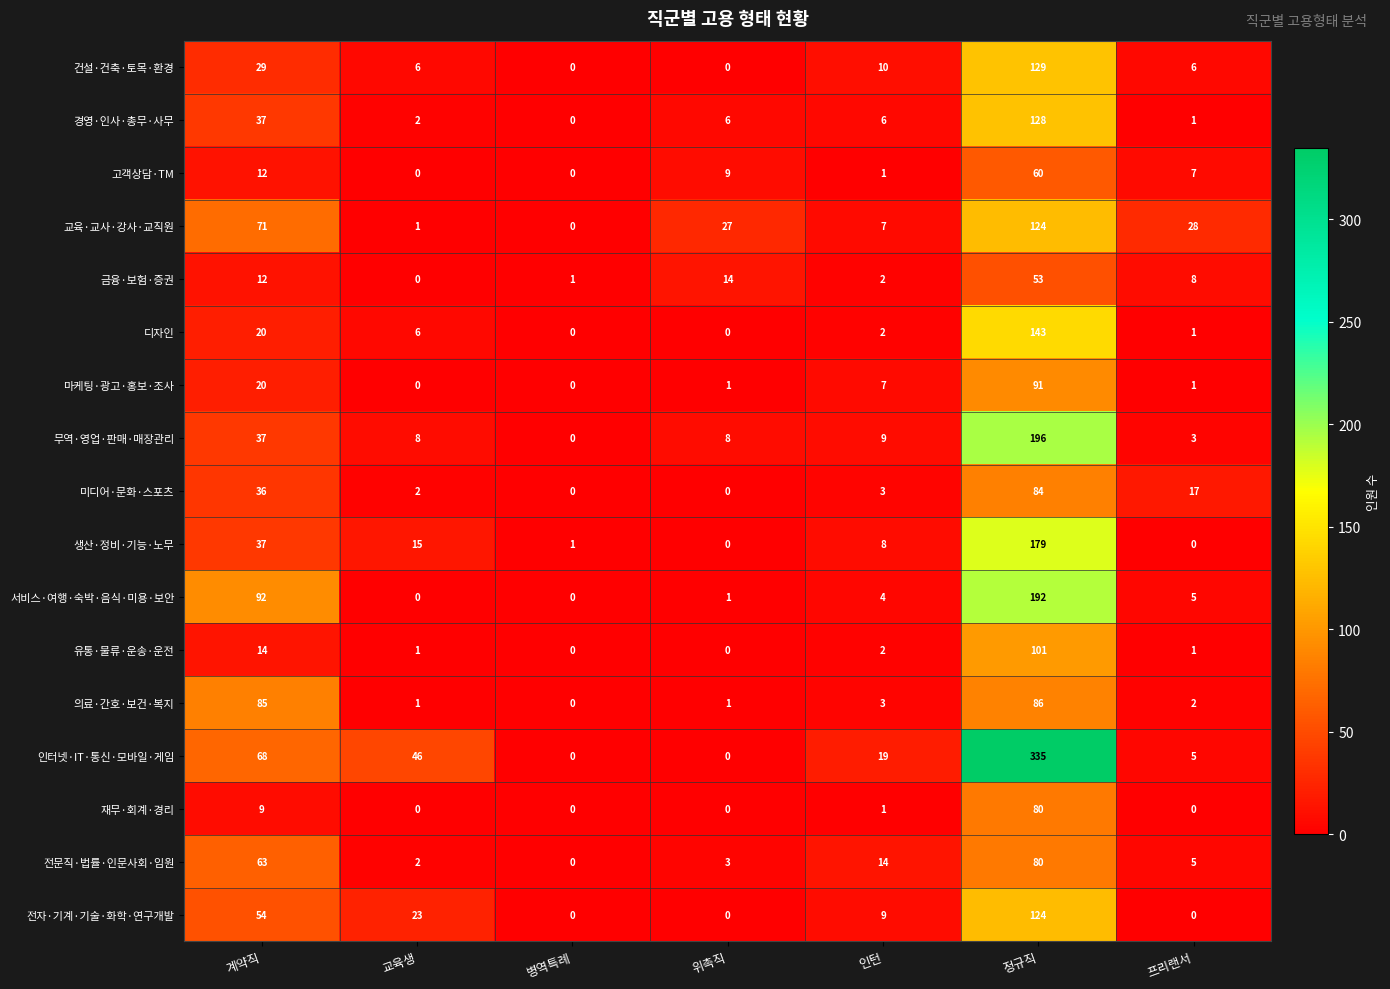

The value of 미디어·문화·스포츠 at 프리랜서 is 17. True or false?

True